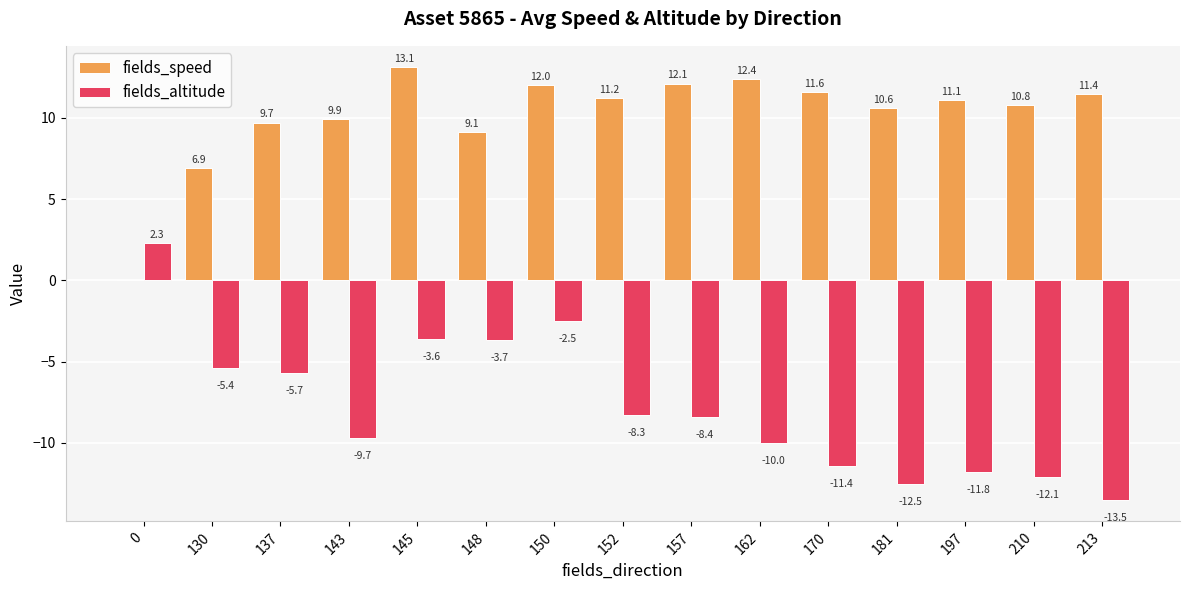

At which label is fields_altitude closest to -5?

130